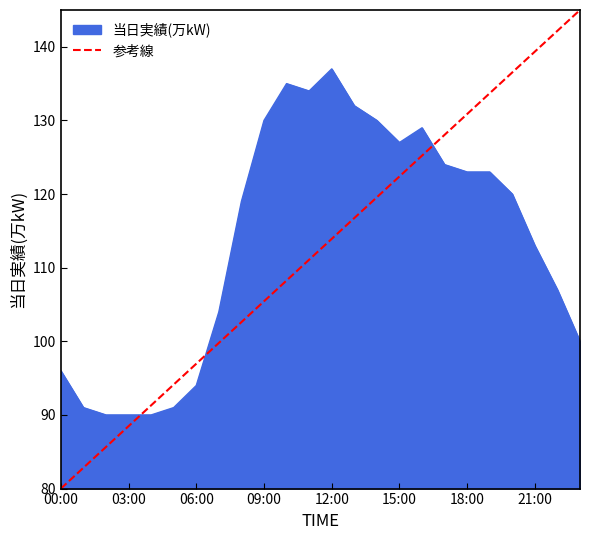

What is the lowest value of the 当日実績(万kW) series?

90